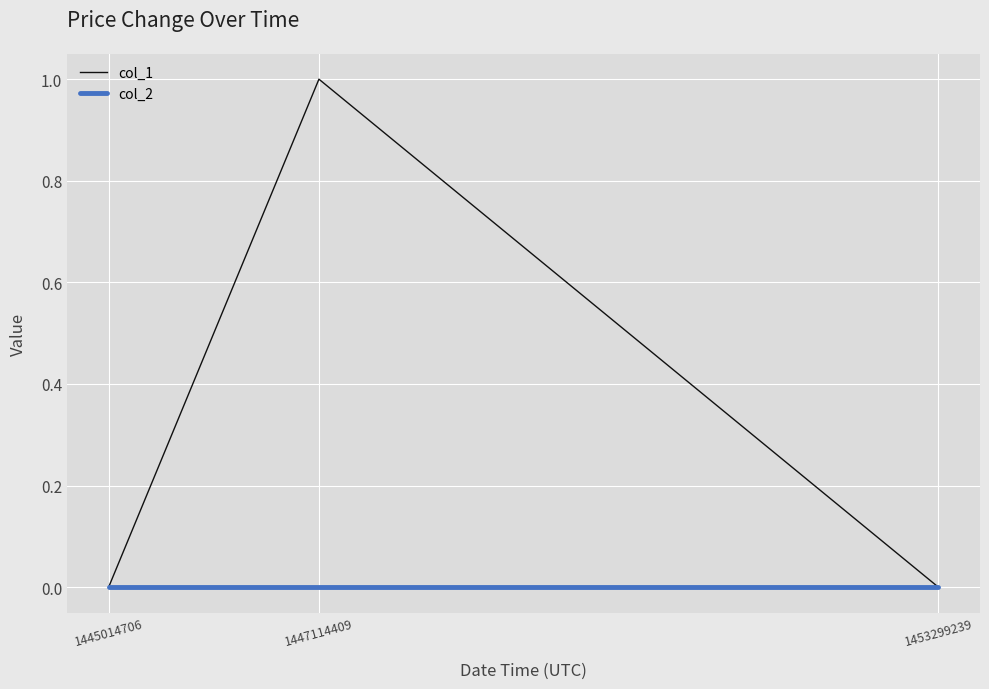

Count the number of data series in this chart.

2